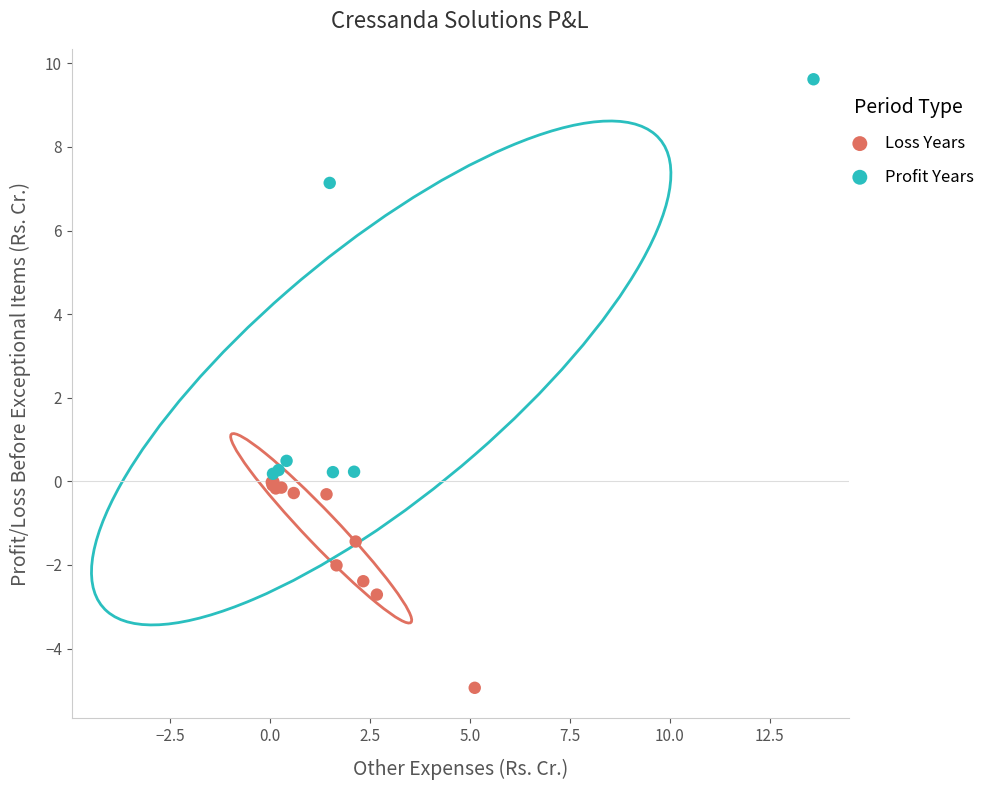

What are all the series names shown in the legend?

Loss Years, Profit Years